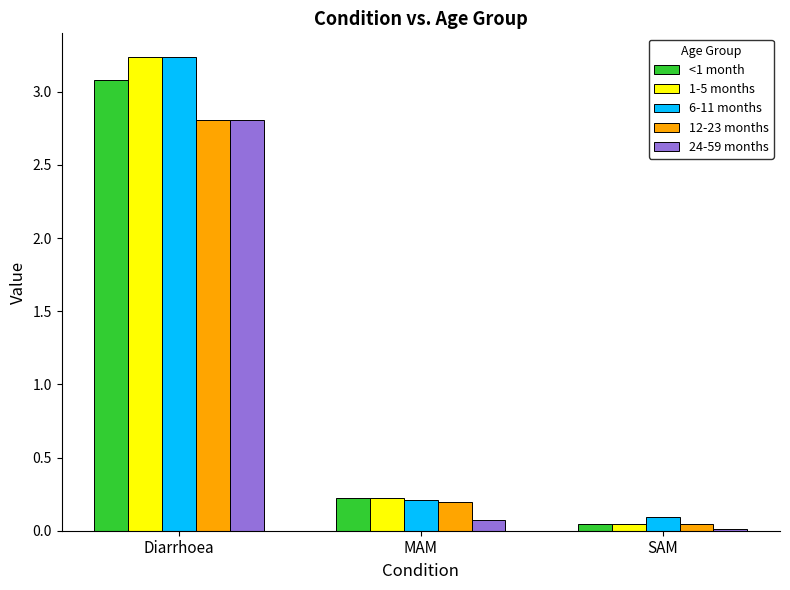

At which label does 6-11 months reach its minimum?

SAM